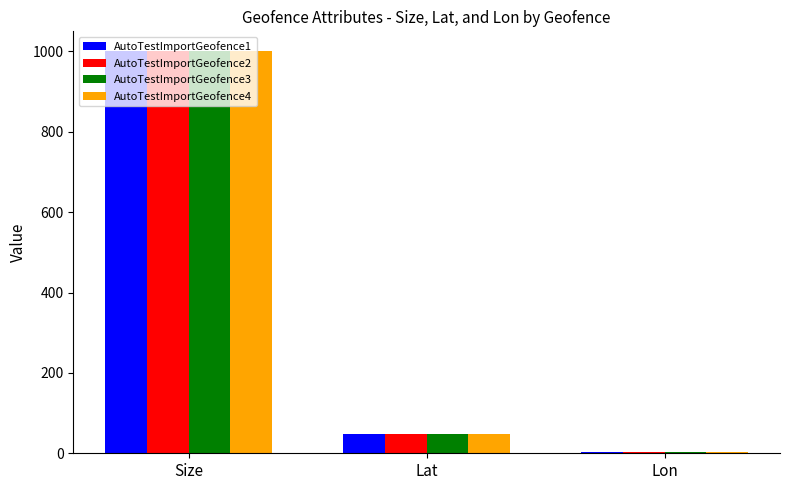

Is the value of AutoTestImportGeofence2 at Lon greater than the value of AutoTestImportGeofence3 at Size?

No